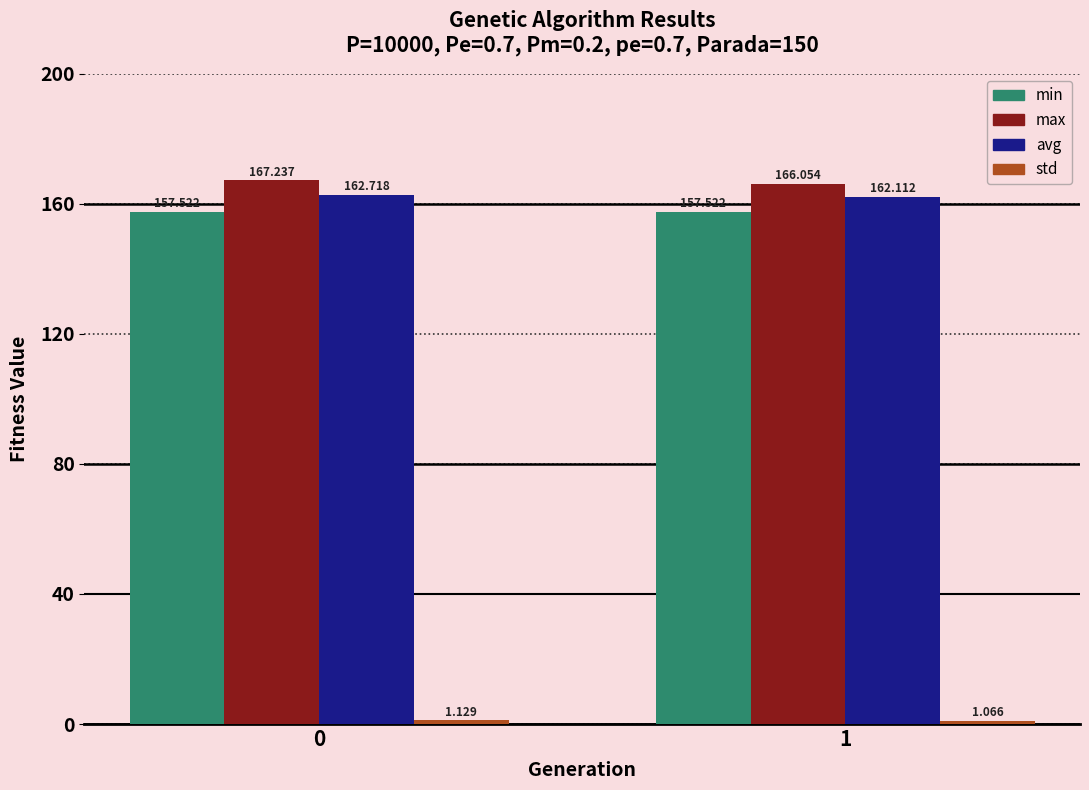

Which series has the largest total across all categories?

max